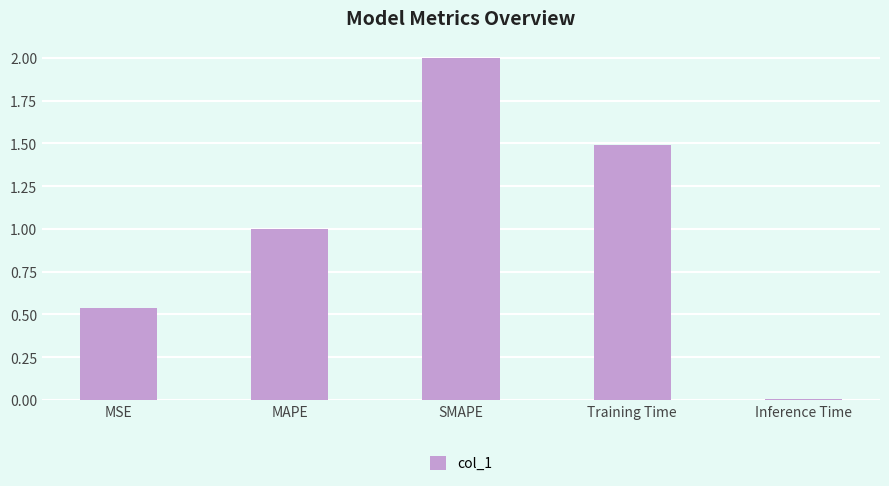

How many bars are there in total?

5